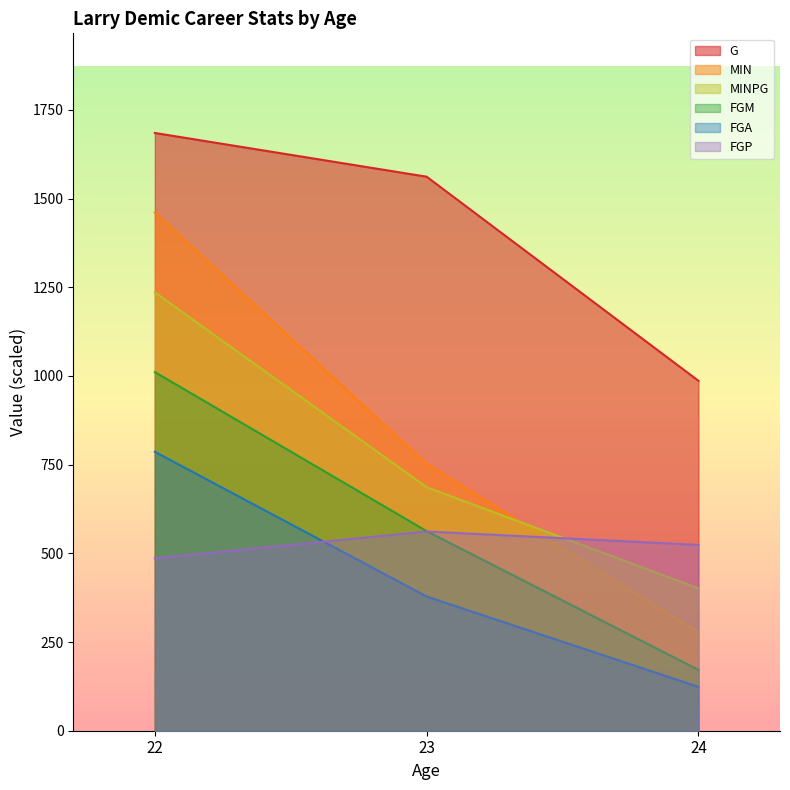

What is the minimum value for G?

986.2